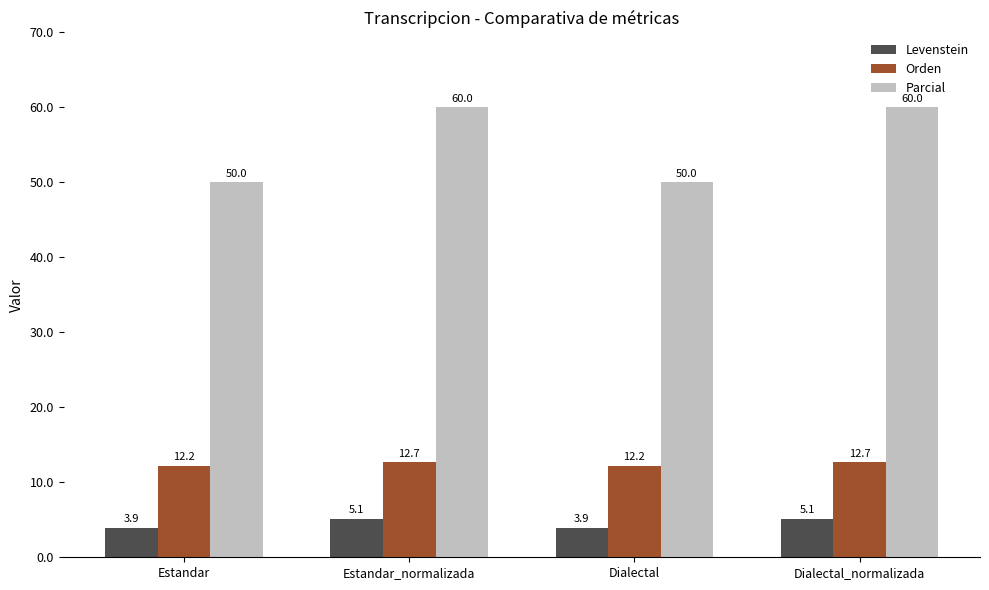

Are the bars grouped side by side (vs. stacked)?

Yes